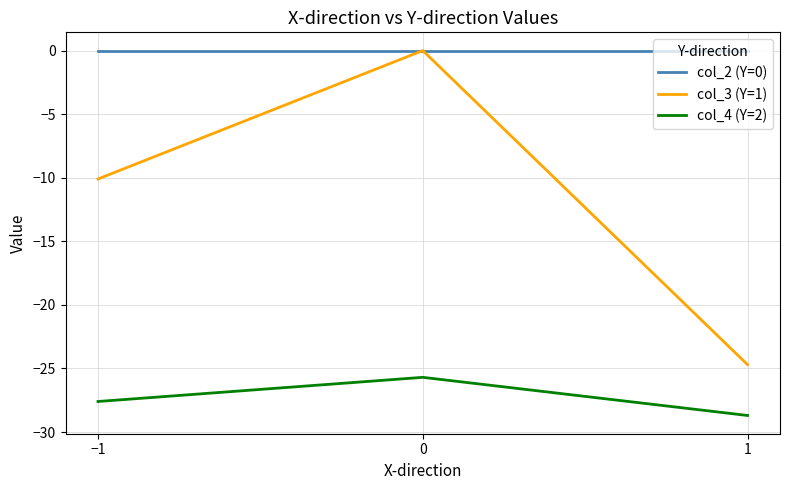

What is the spread (max minus min) of values at −1?

27.6